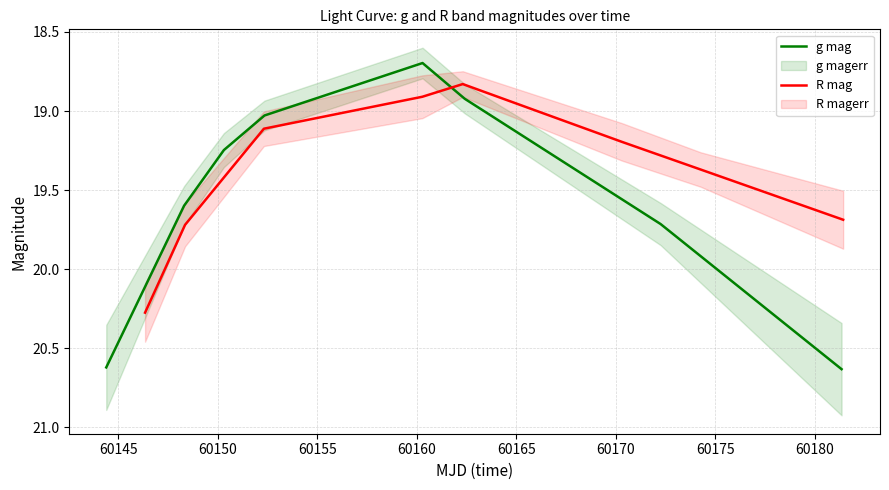

True or false: R mag has more than 2 interior local peaks.

False